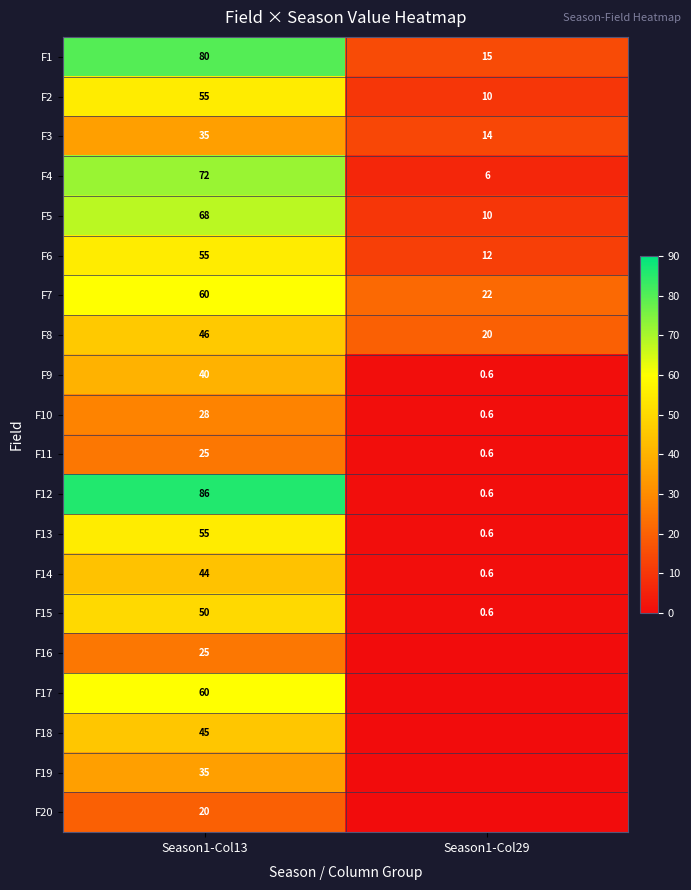

What is the sum of the F5 values at Season1-Col29 and Season1-Col13?

78.0